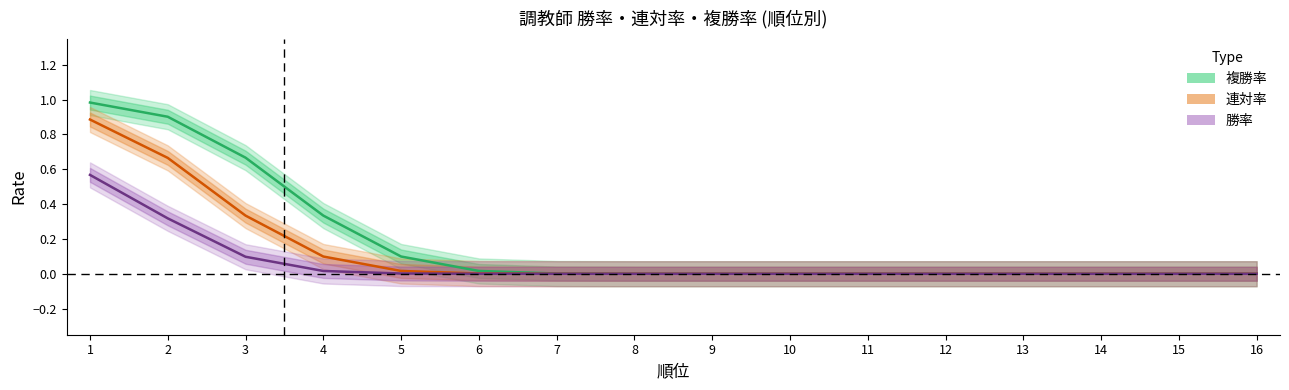

True or false: 複勝率 has more than 2 points higher than both neighbors.

False